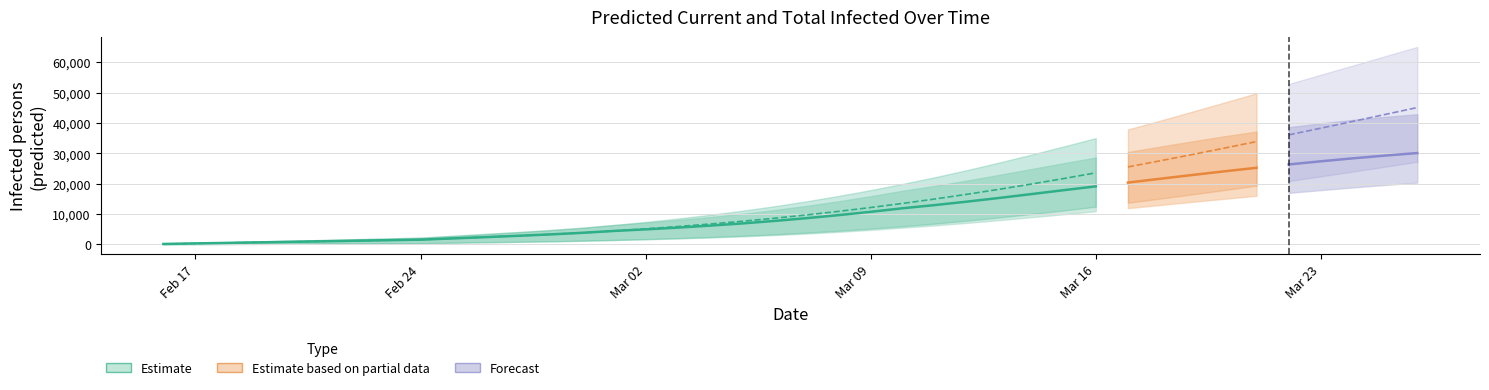

Is the value of current_infected_mean at 15 greater than the value of current_infected_upper at 39?

No